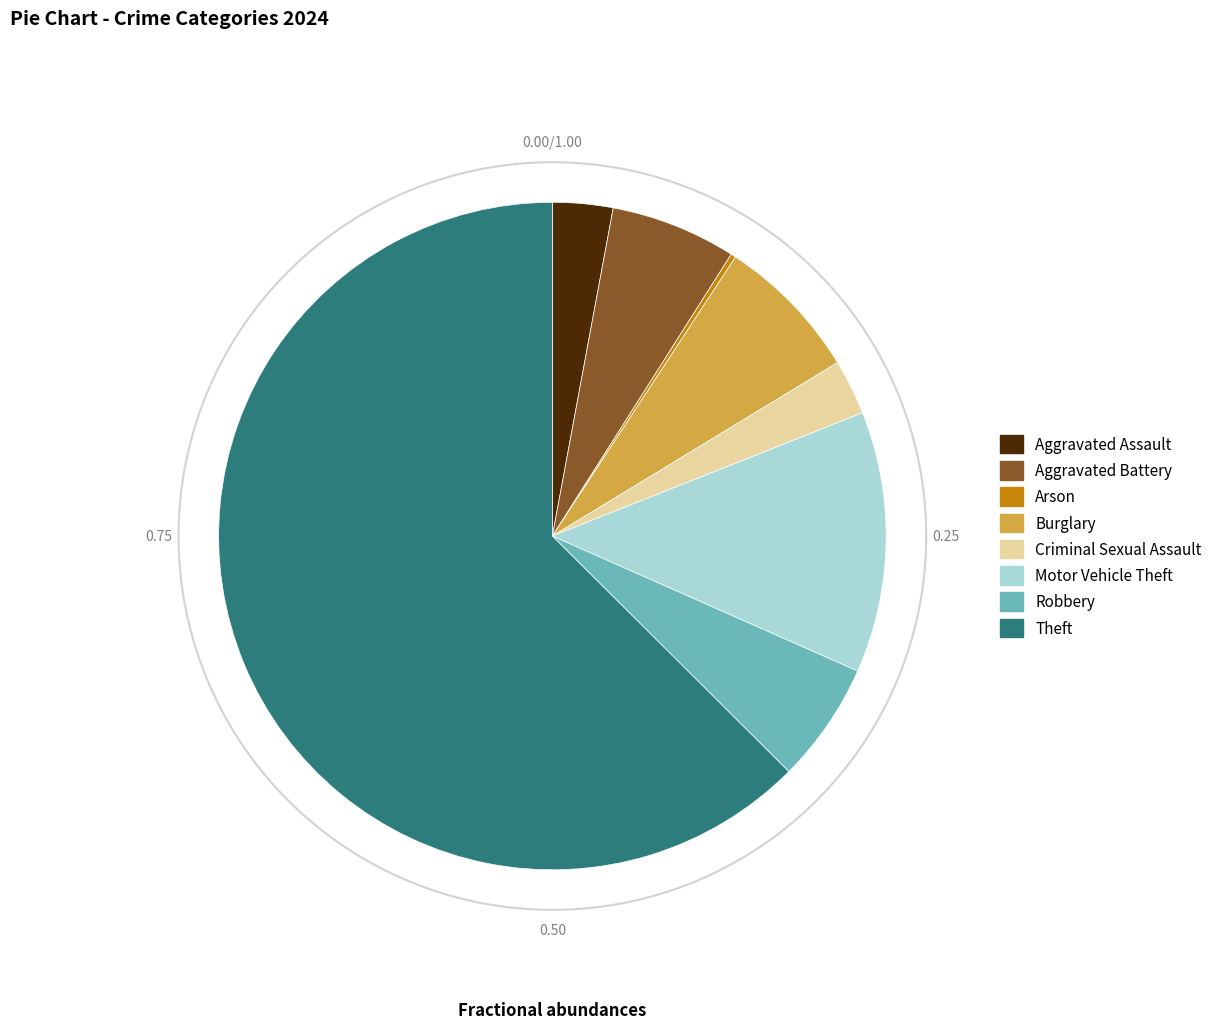

How many slices are in this pie chart?

8